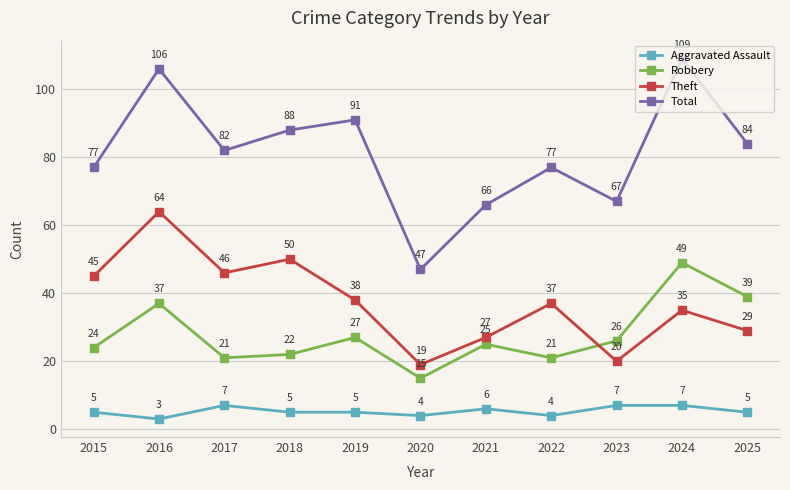

True or false: Theft has a value of 50 at 2018.

True